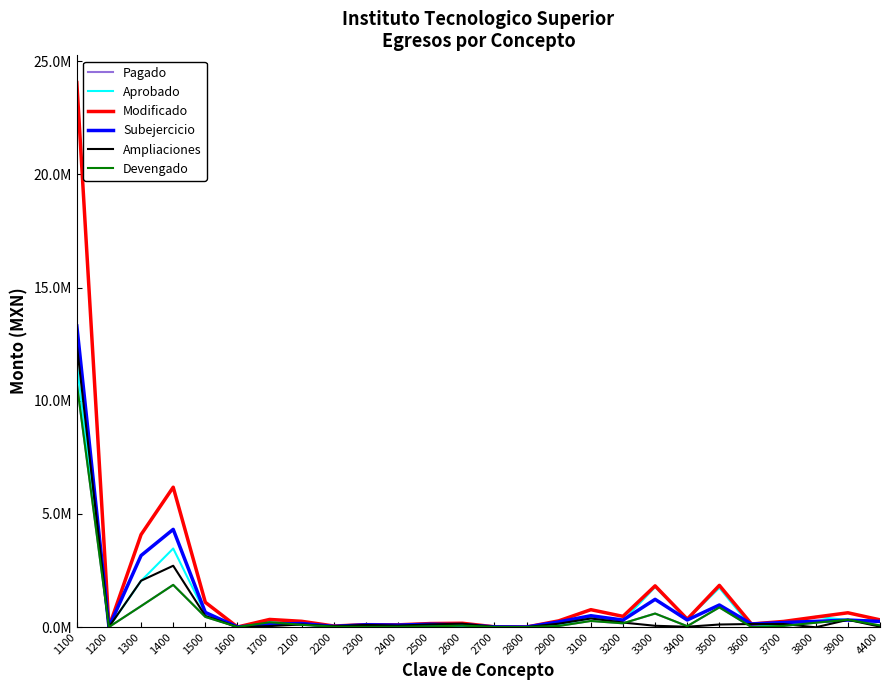

What is the difference between the highest and lowest values at 2400?

84601.6